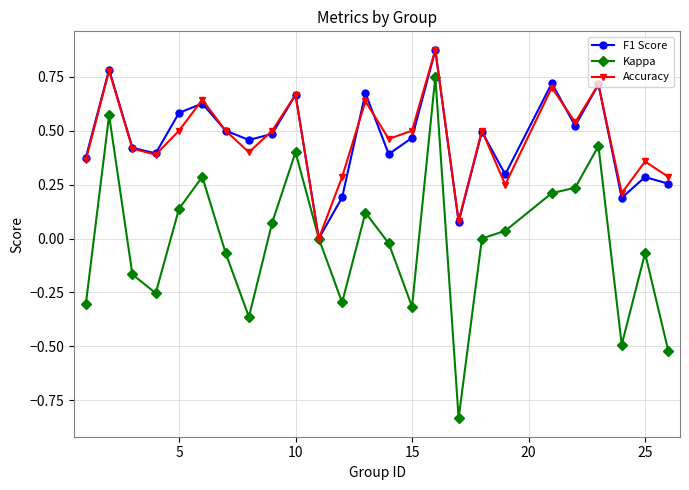

How many values in the Accuracy series exceed 0?

24